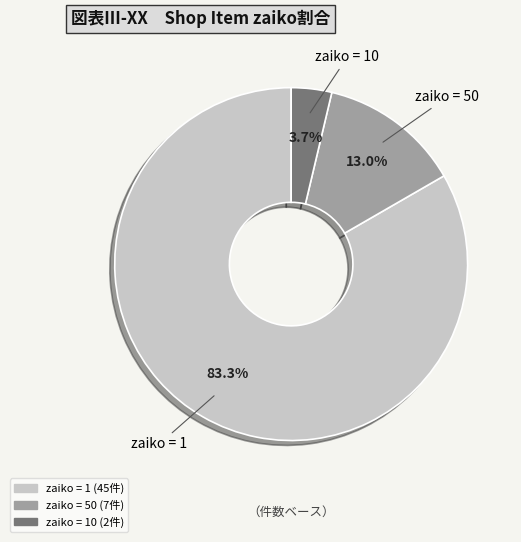

How many segments does this pie chart have?

3